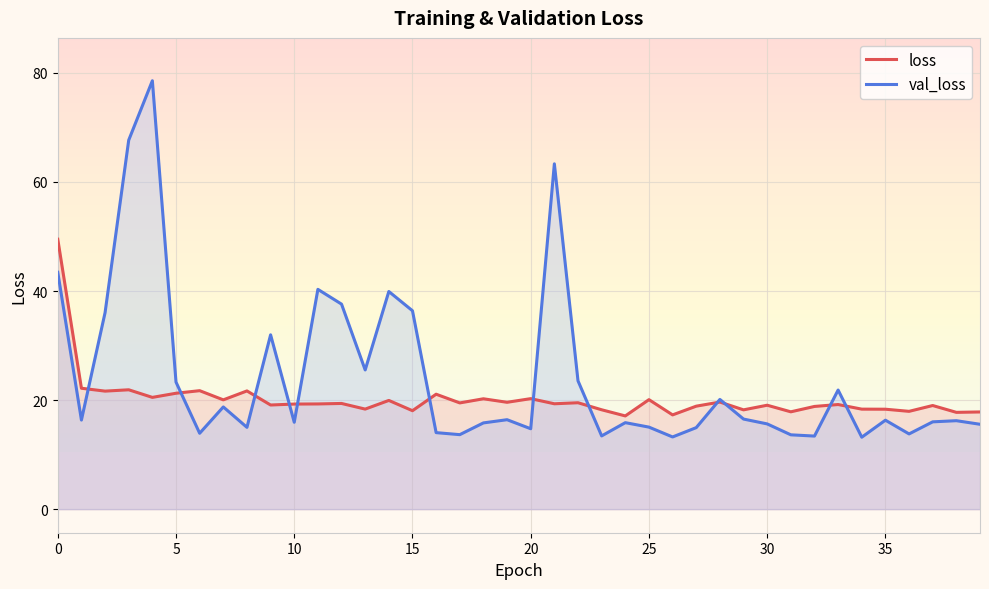

True or false: loss has a value of 49.5 at 0.

True